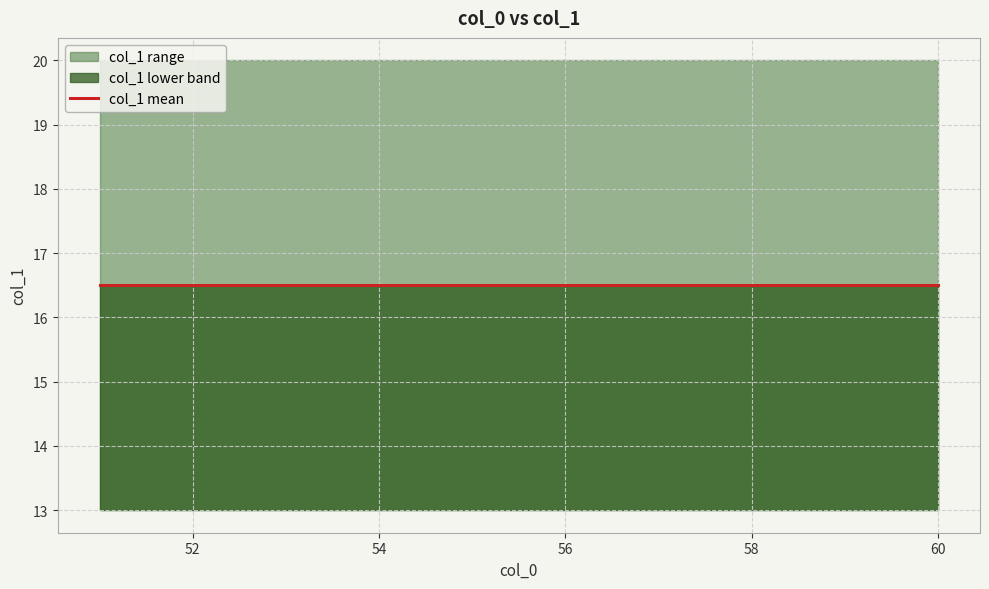

At which category does the chart reach its minimum across all series?

51